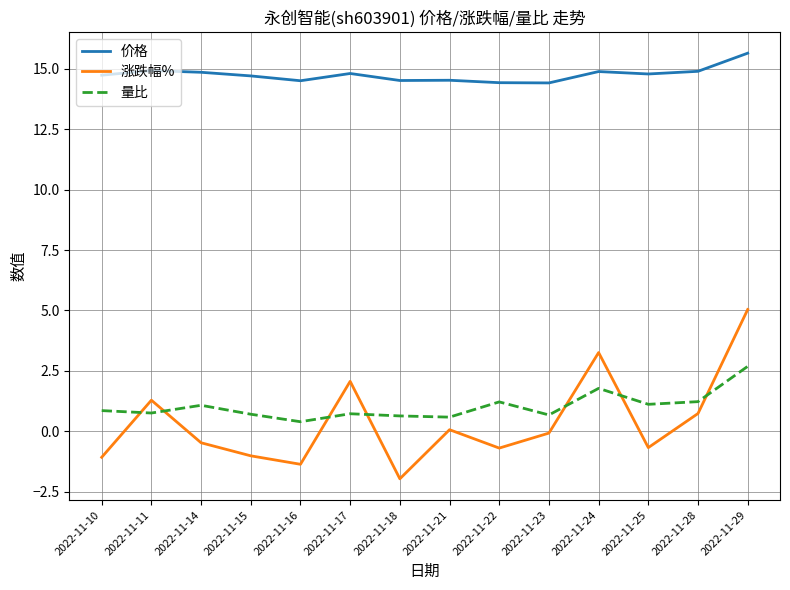

What is the approximate value of 量比 at 2022-11-11?

0.8